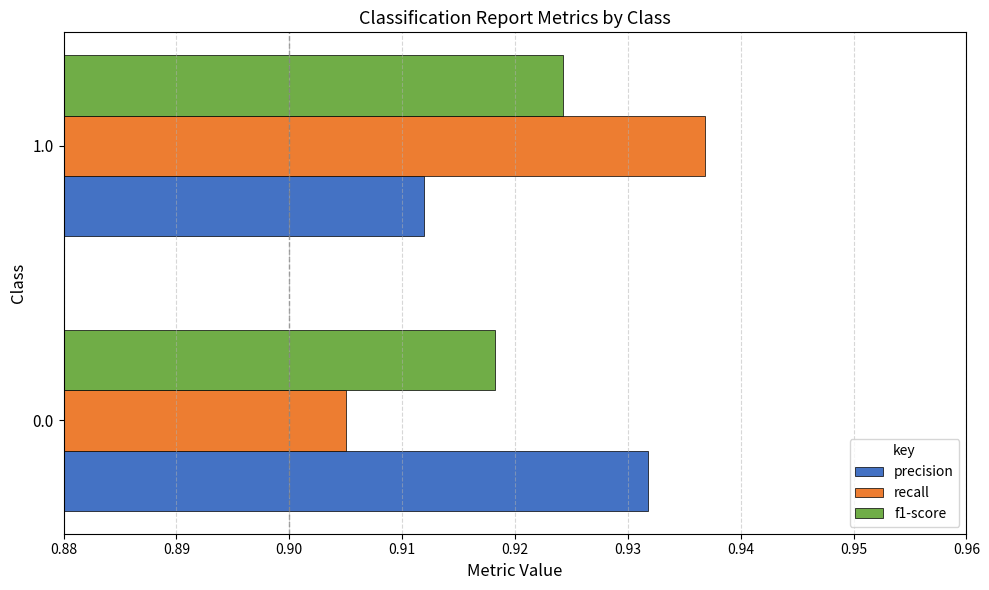

Rank the series by their maximum value, from highest to lowest.

recall, precision, f1-score